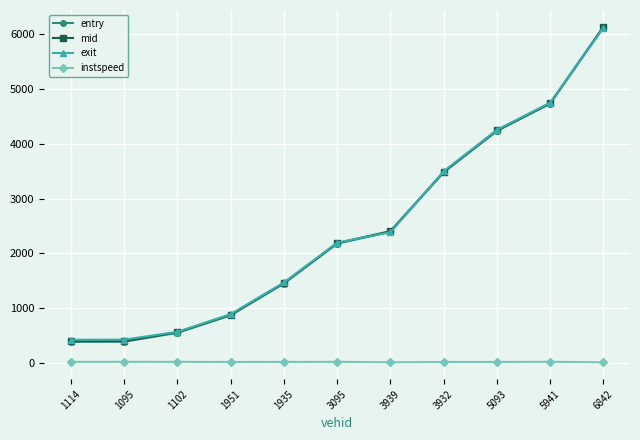

What is the value of the entry point at the 4th from the left?

863.5